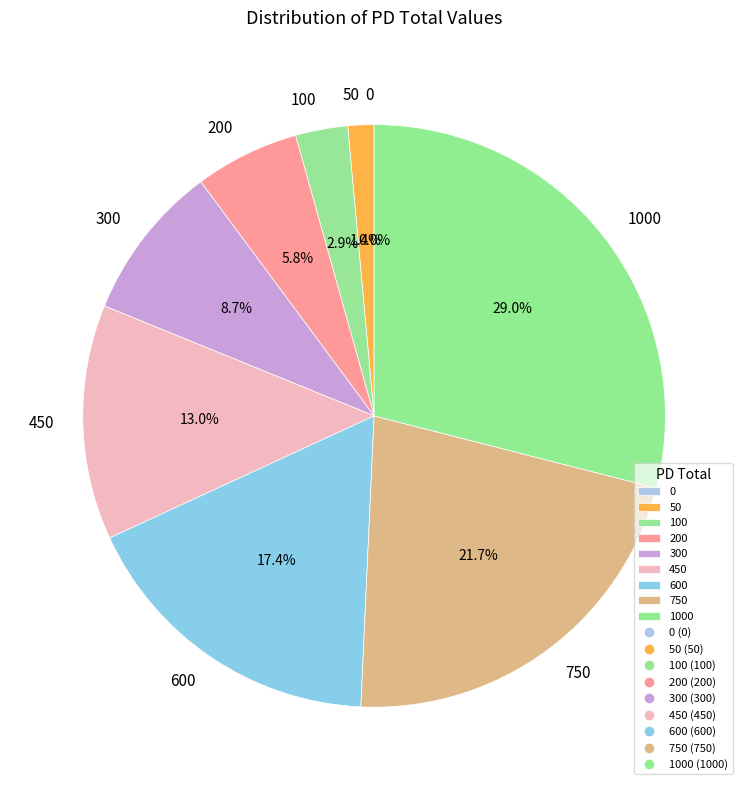

The 50 slice represents 1% of the pie. True or false?

True